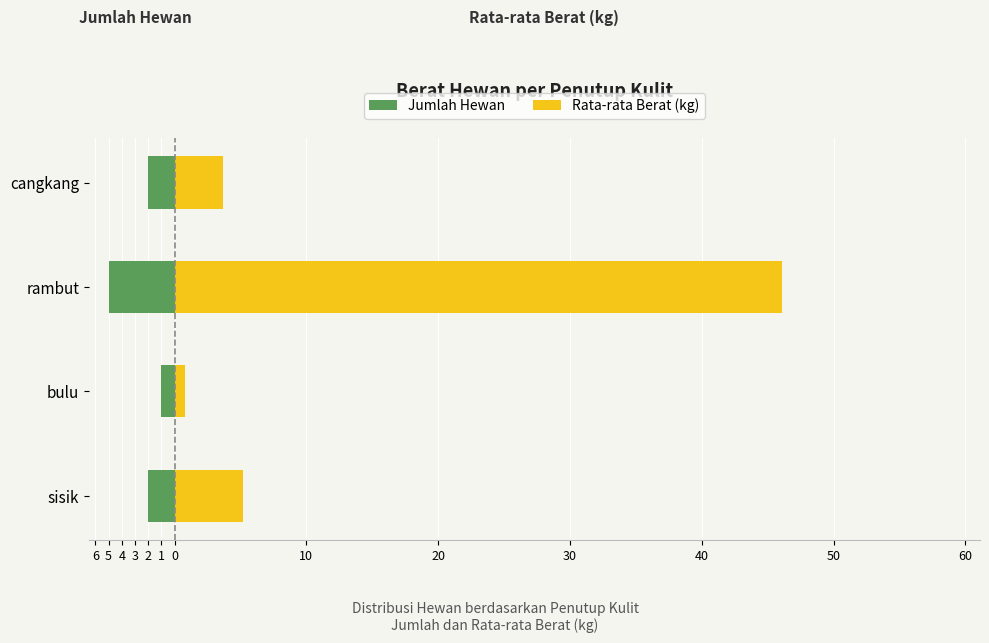

List the series in order of their peak value, lowest first.

Jumlah Hewan, Rata-rata Berat (kg)